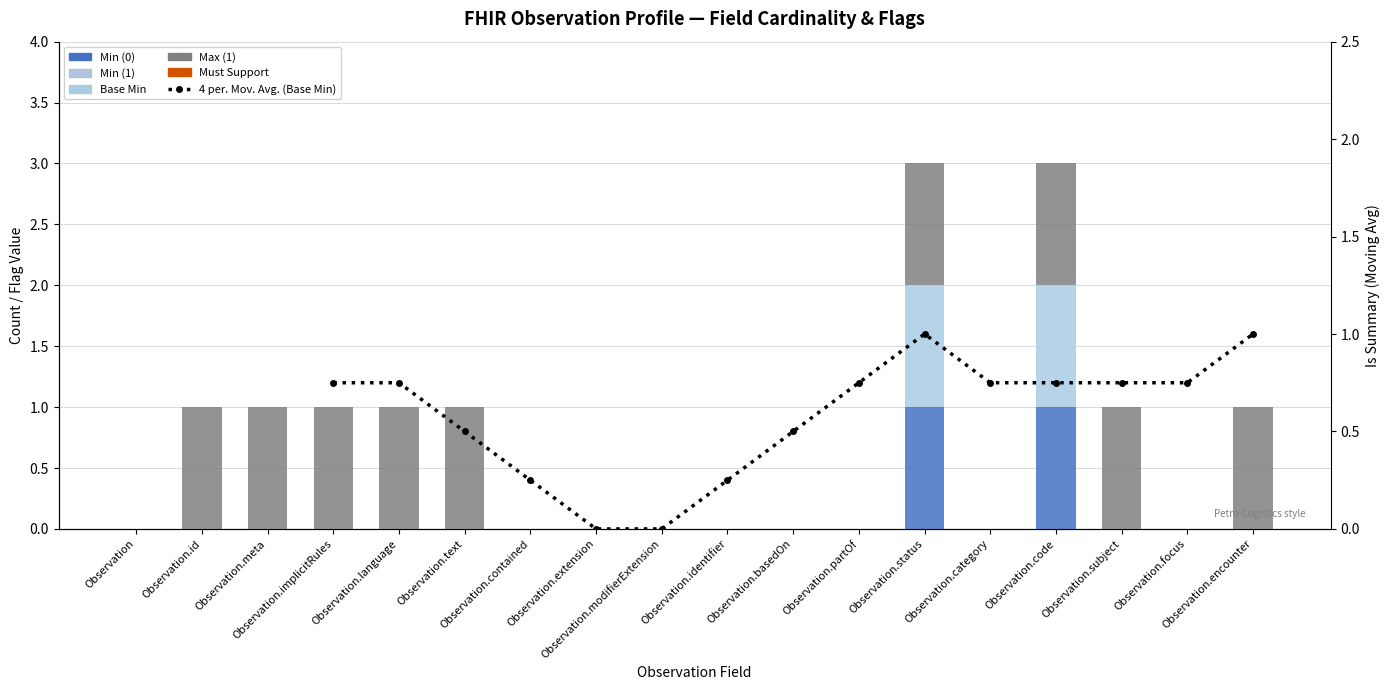

At which category is the sum across all series the highest?

Observation.status